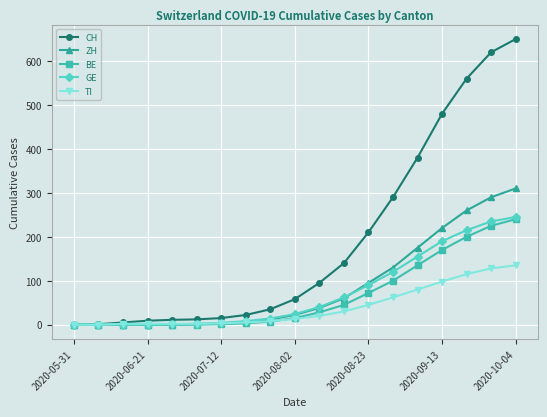

How many series are shown in this chart?

5